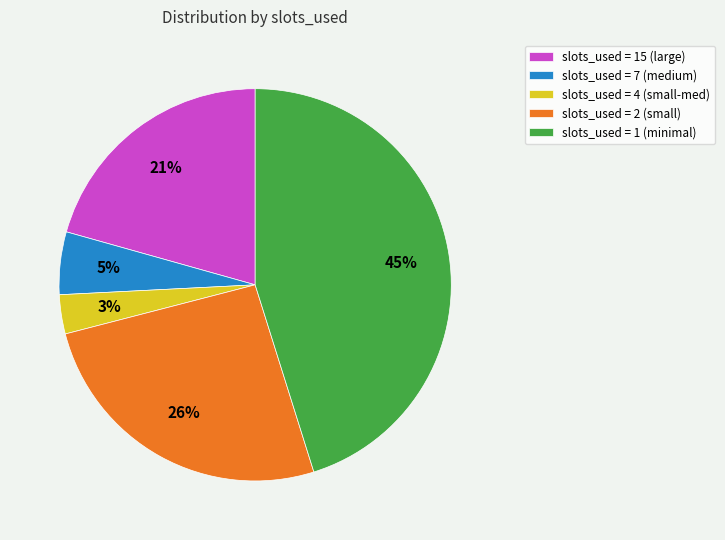

Combined, do slots_used = 15 (large) and slots_used = 7 (medium) account for over 50%?

No